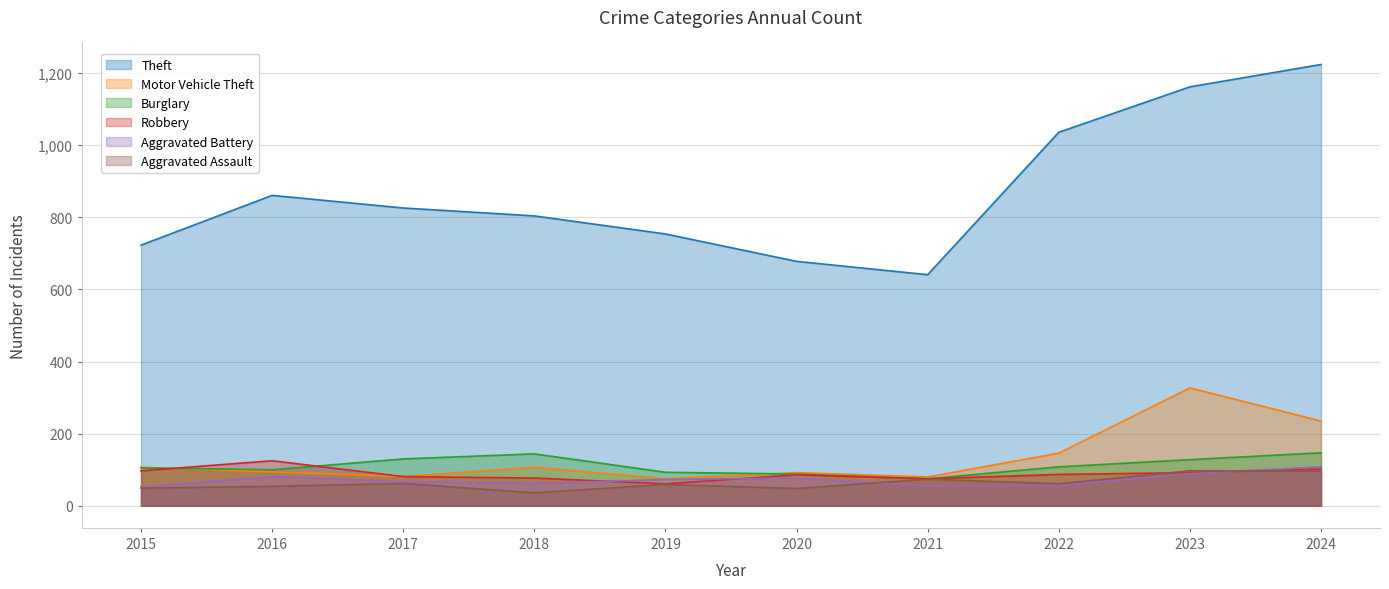

At which category does the chart reach its minimum across all series?

2018